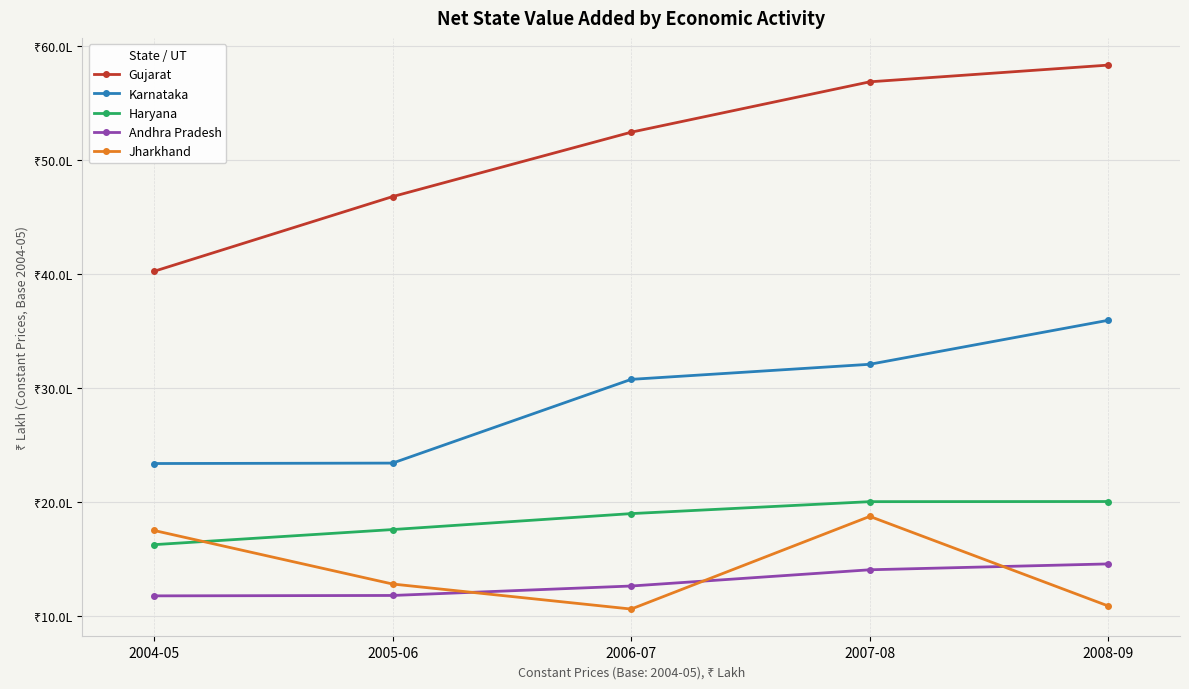

Does the chart have visible grid lines?

Yes